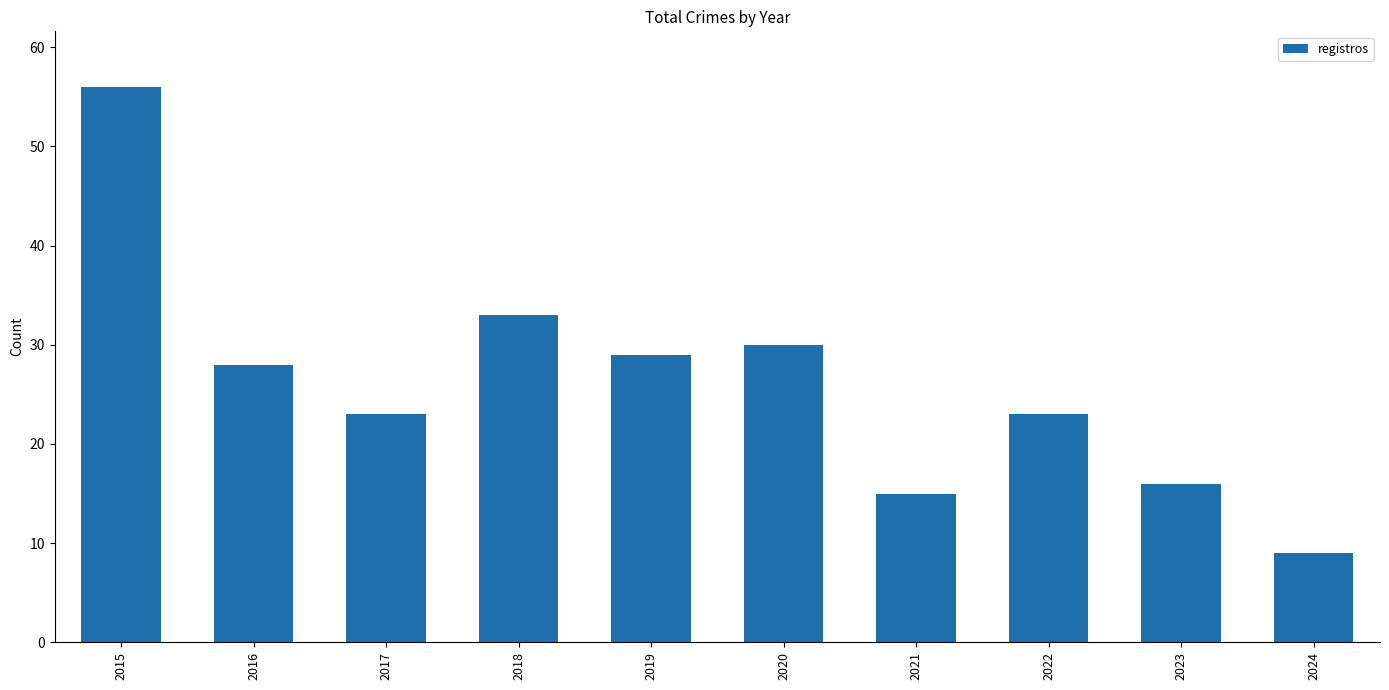

Which has a higher value, 2022 or 2015?

2015